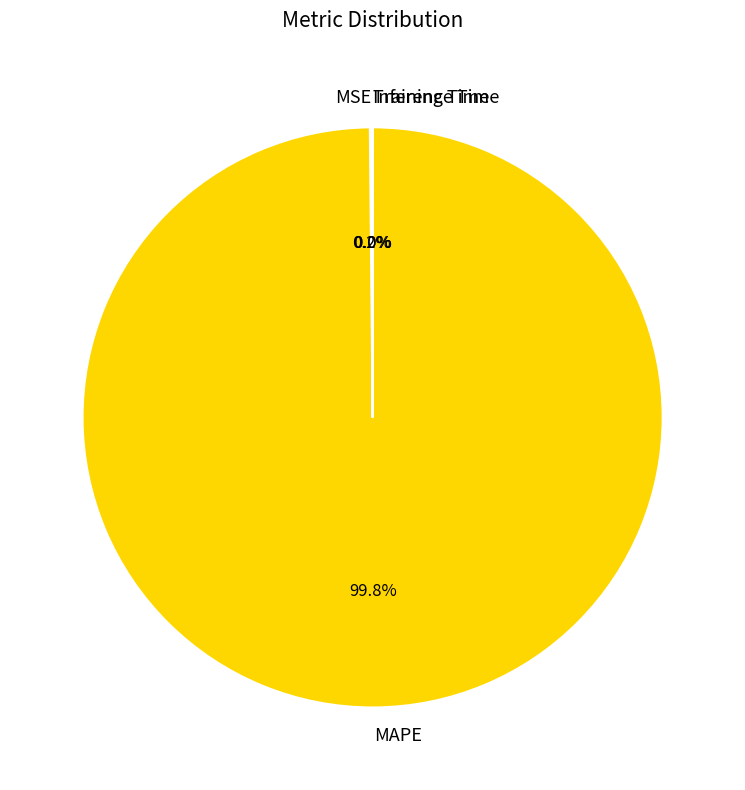

Which category accounts for the majority?

MAPE